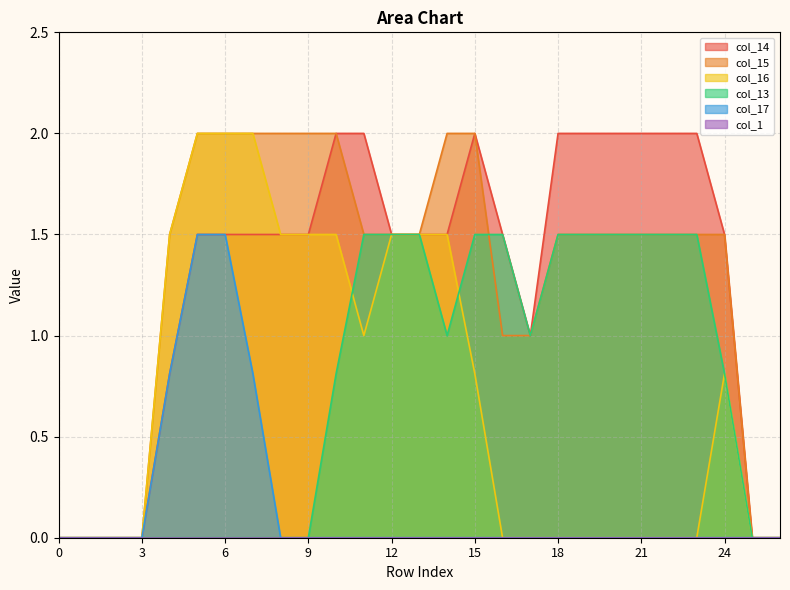

Is it true that col_16 equals 1.2 at 5?

False